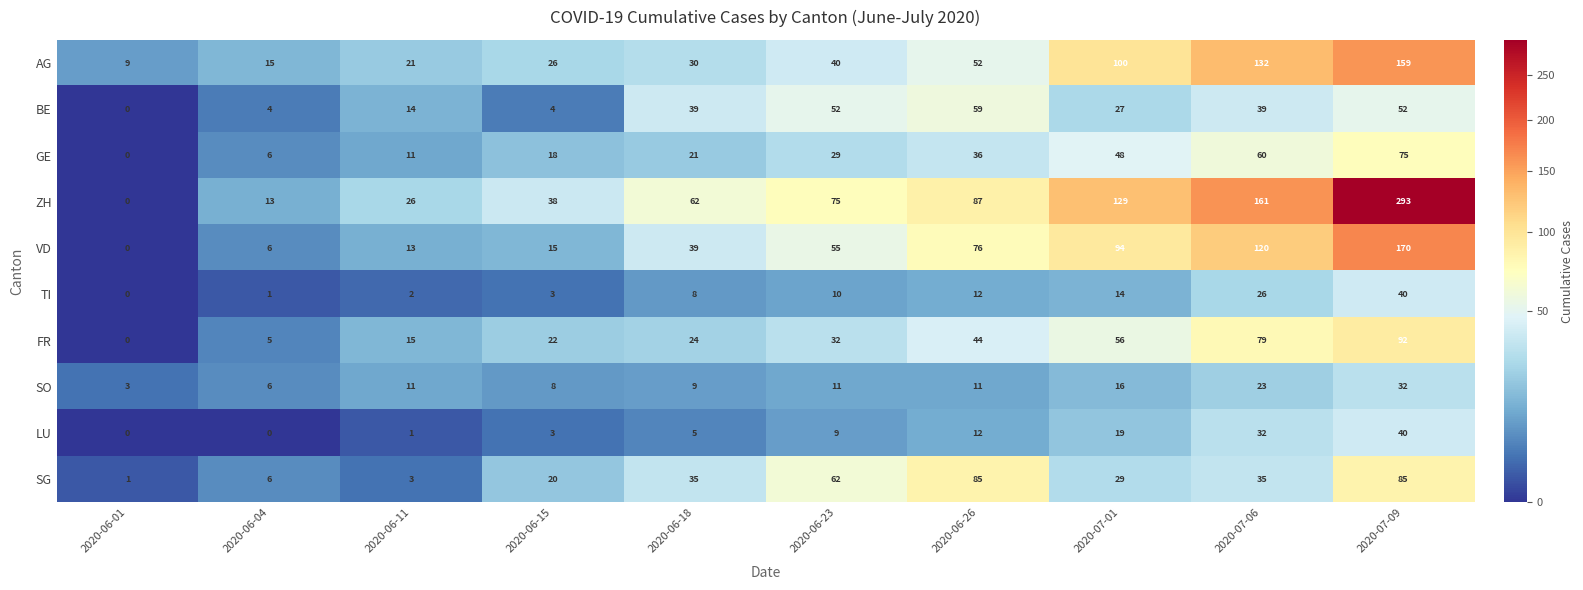

Which series has the largest total across all categories?

ZH